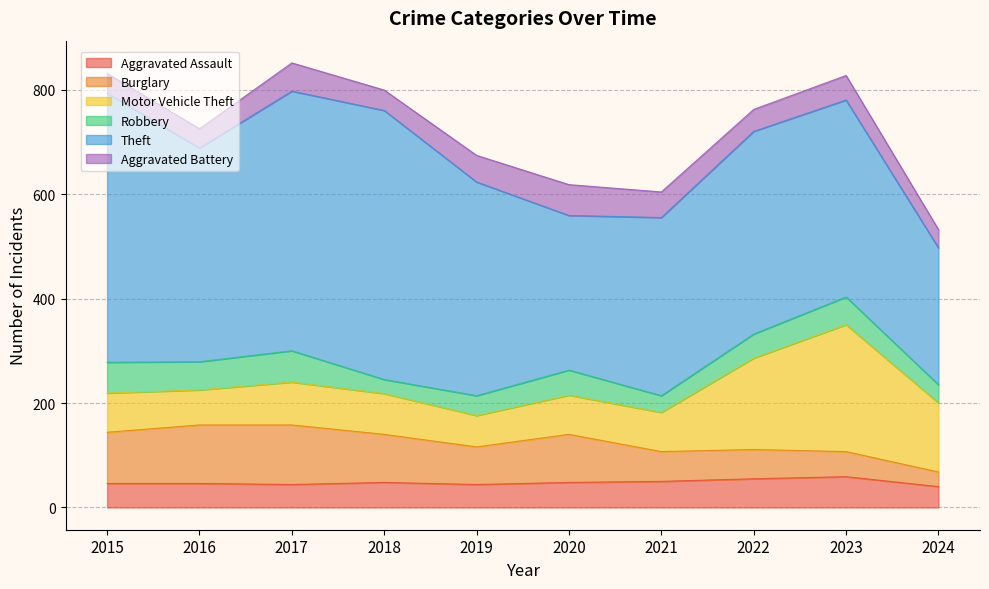

Which has a higher value, 2017 or 2018?

2018